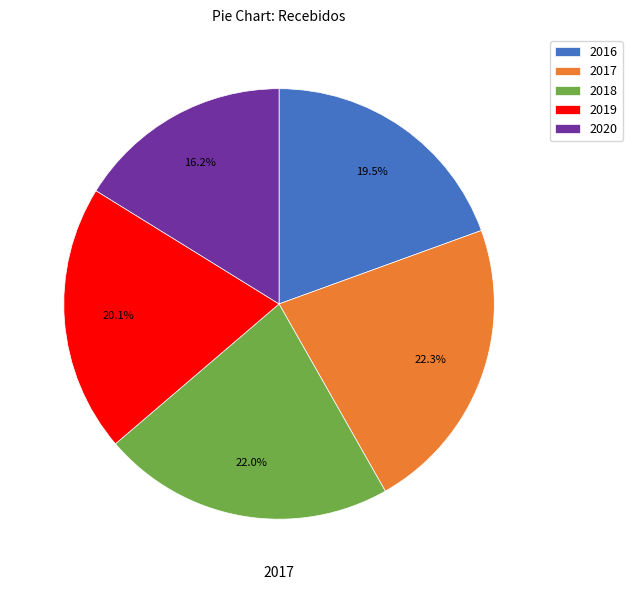

True or false: 2017 accounts for 12% of the total.

False